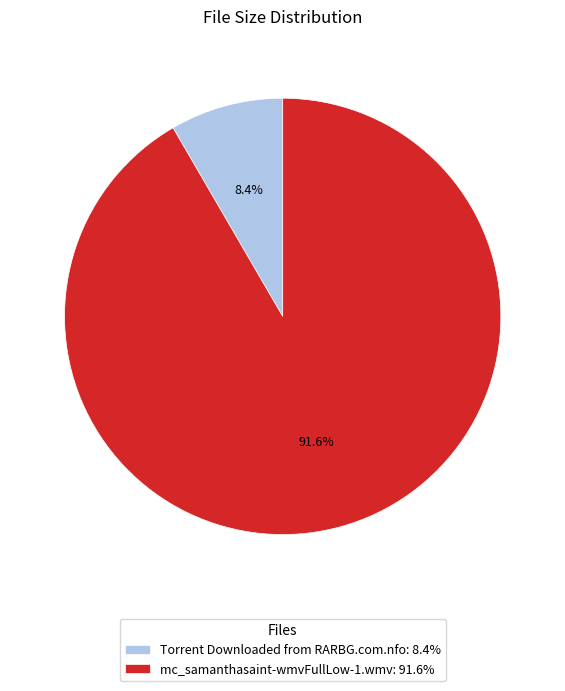

True or false: mc_samanthasaint-wmvFullLow-1.wmv accounts for 92% of the total.

True